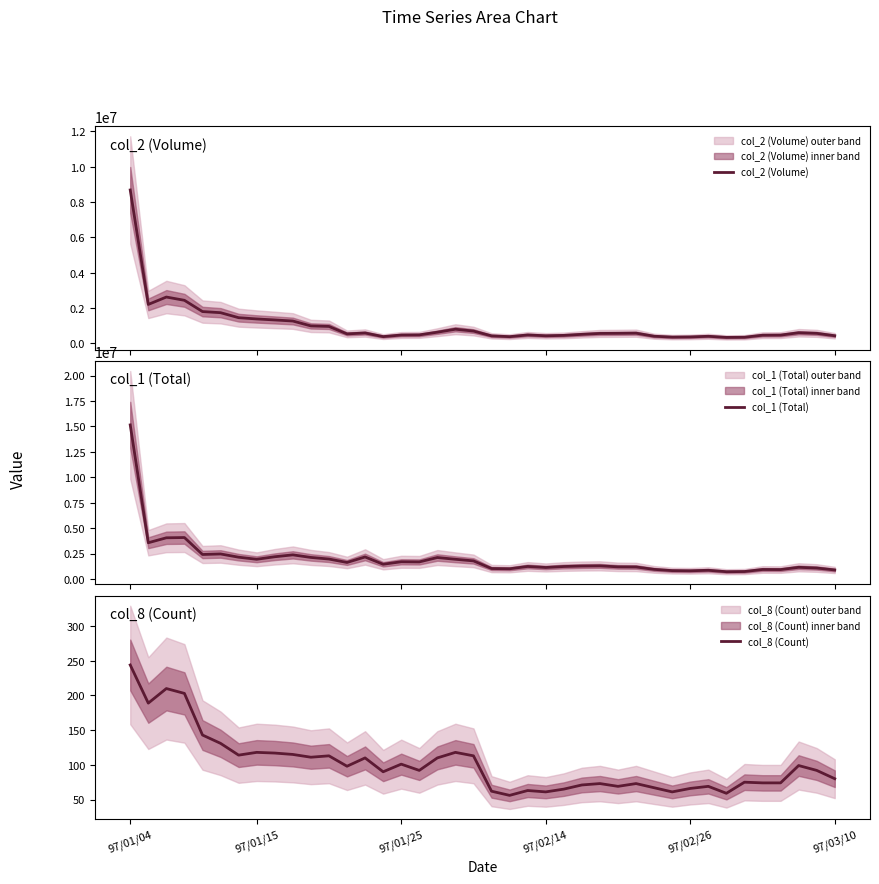

How many lines are shown in the chart?

3